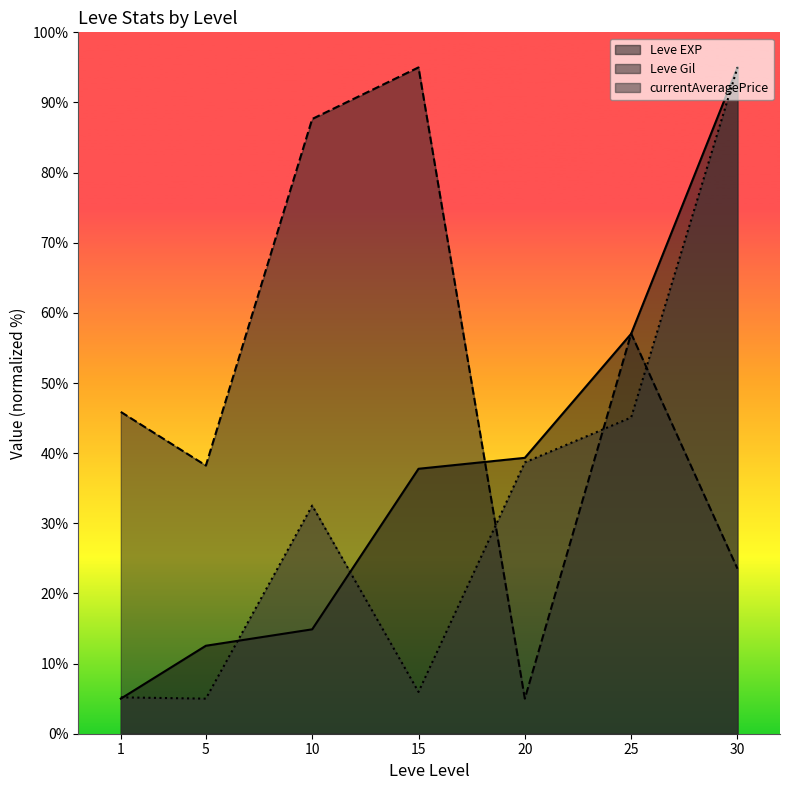

What is the smallest value displayed?

5.0